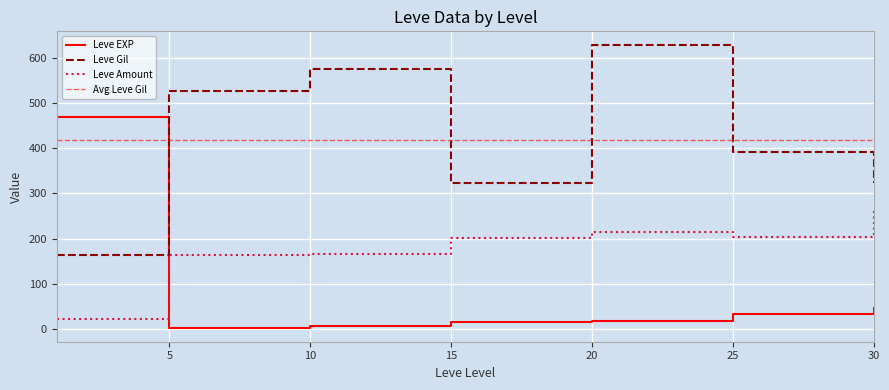

Rank the series by their average value, from lowest to highest.

Leve EXP, Leve Amount, Leve Gil